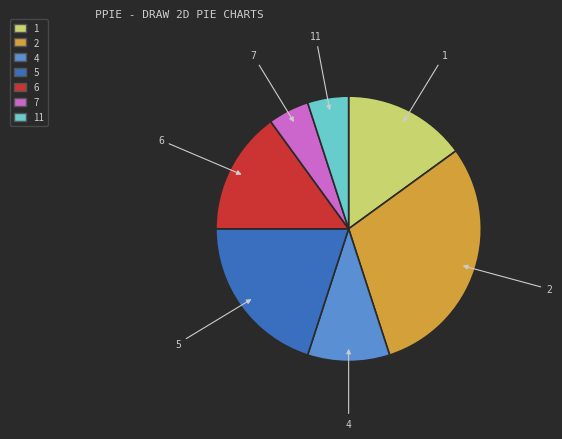

Is there a majority slice in this chart?

No